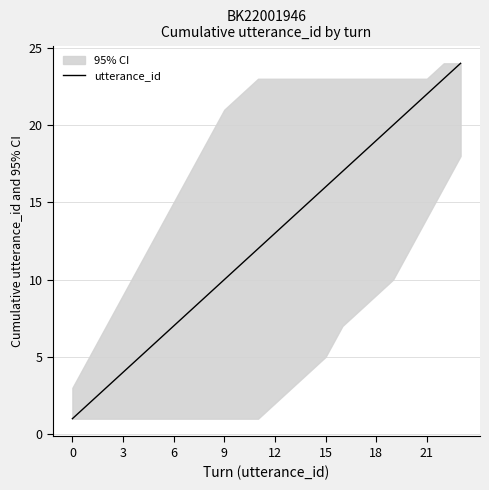

Is this an area chart (filled region under the line)?

No